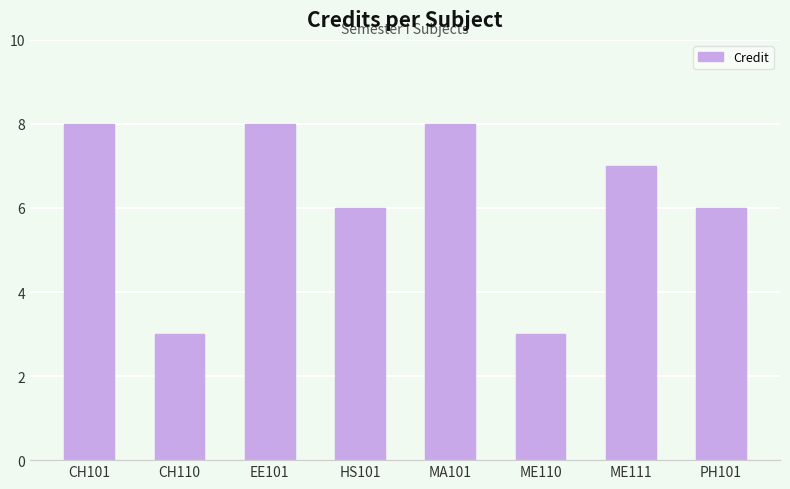

Reading right to left, transcribe all the data shown in this chart.

6	7	3	8	6	8	3	8